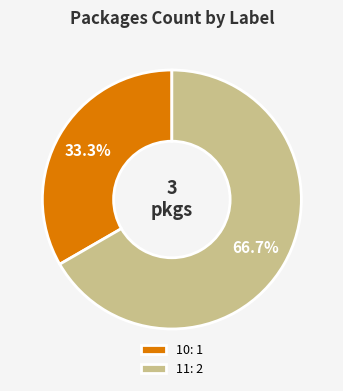

Rank the categories by value from lowest to highest.

10, 11